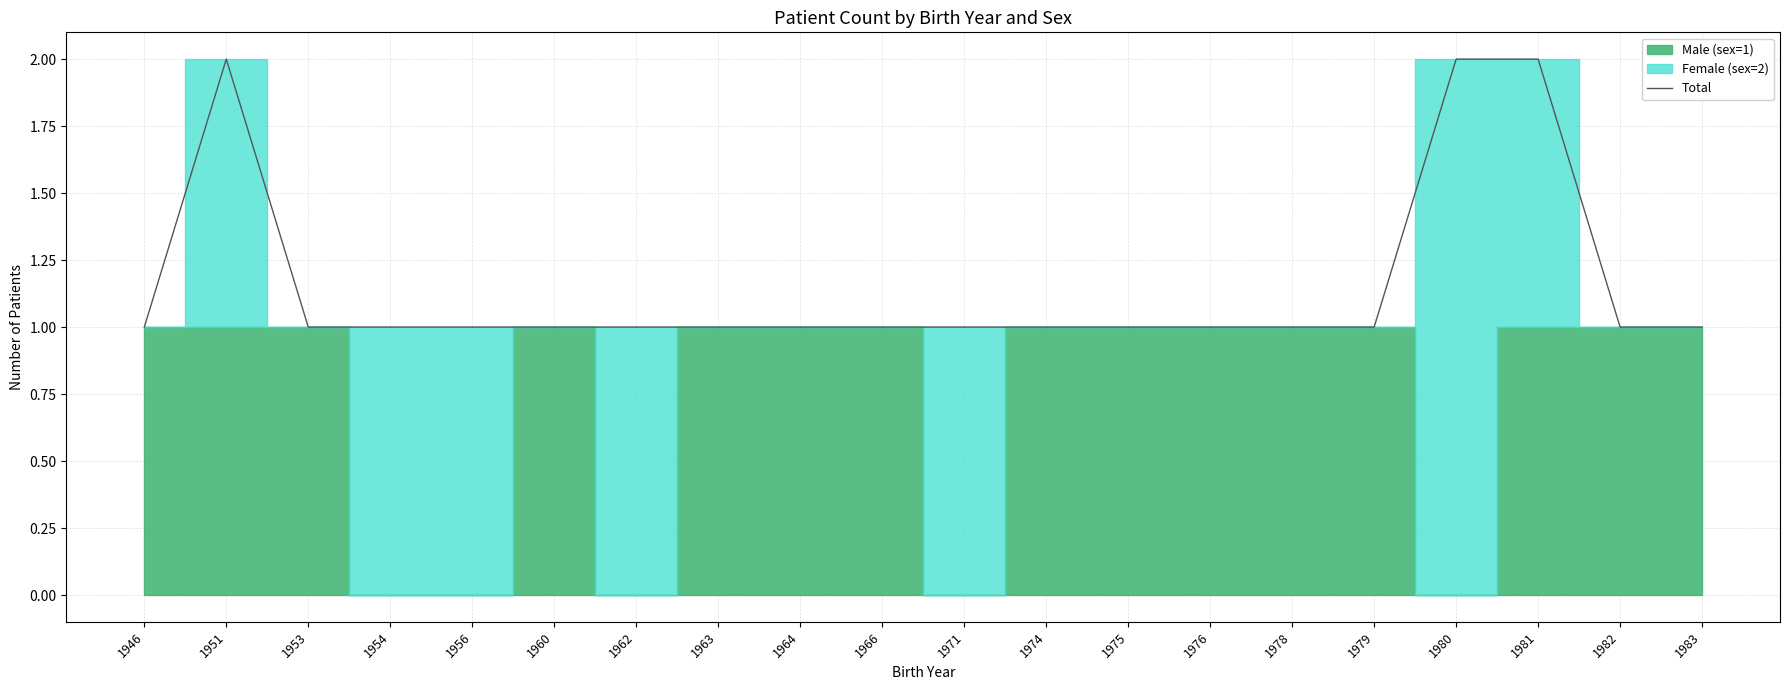

What is the change in value from 1954 to 1981?

+1